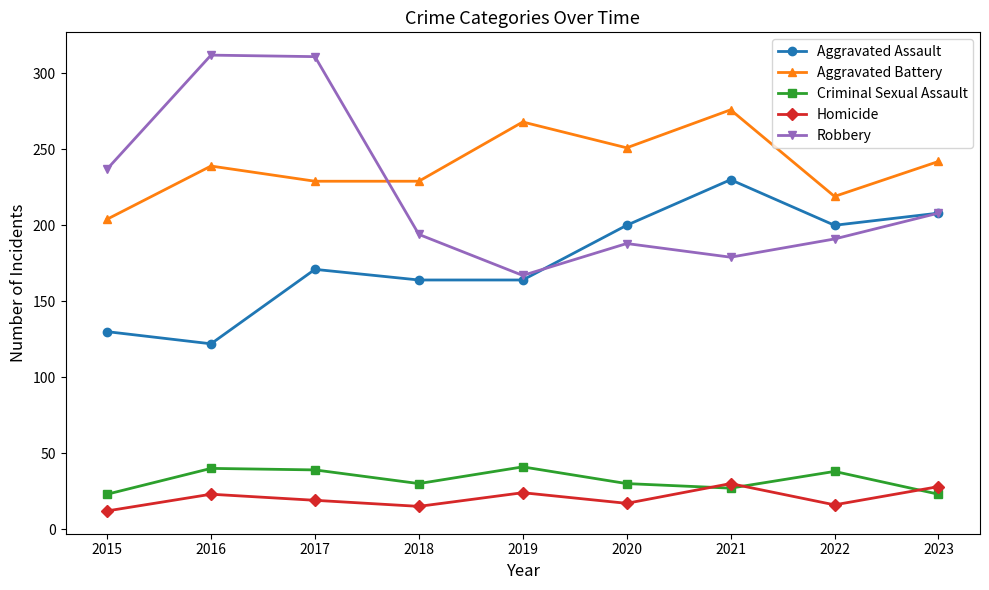

True or false: Aggravated Assault and Aggravated Battery cross at least once.

False